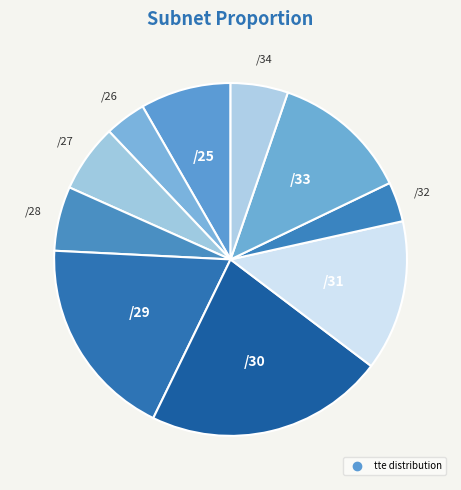

How many slices are in this pie chart?

10